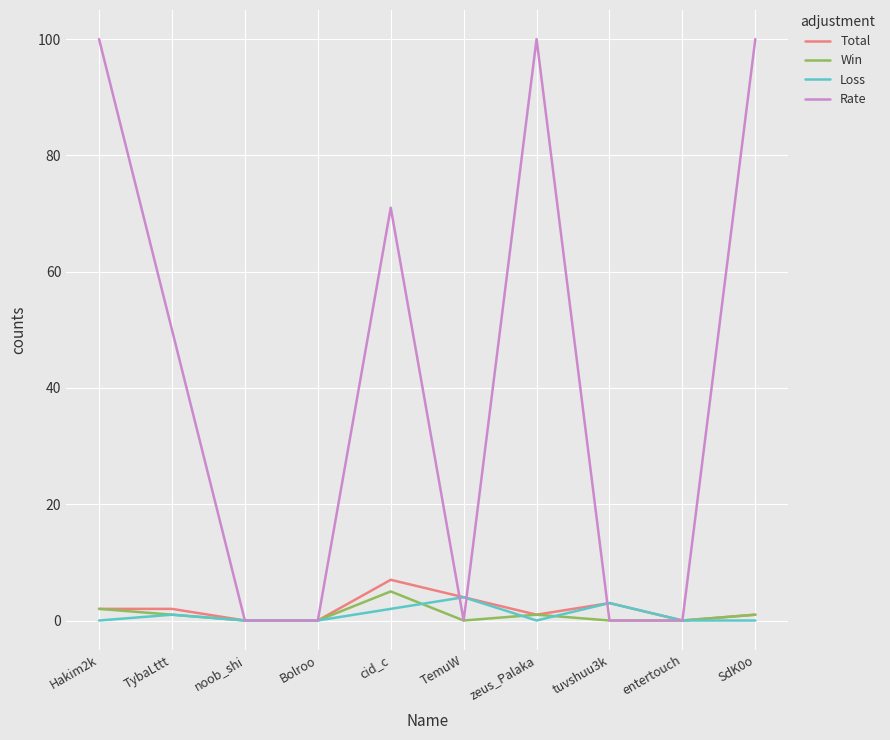

Does the chart have visible grid lines?

Yes